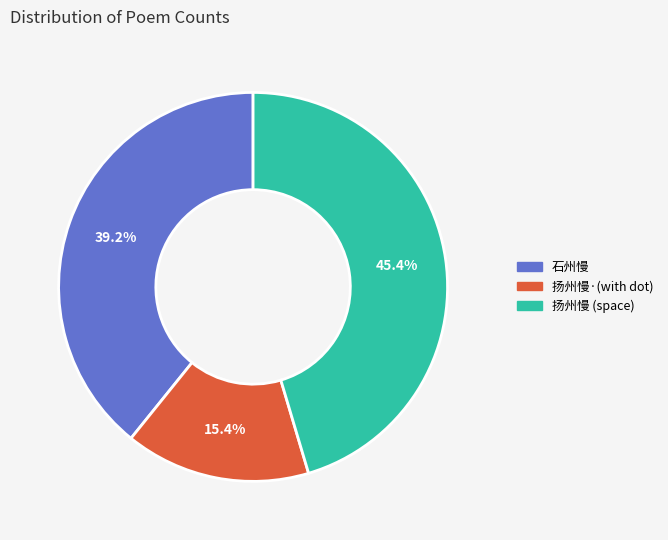

Does any single category account for the majority?

No